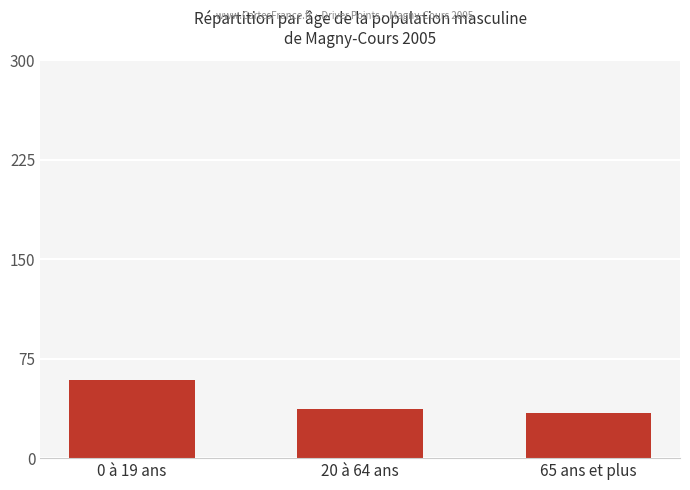

The chart shows a value of 59 at 0 à 19 ans. True or false?

True